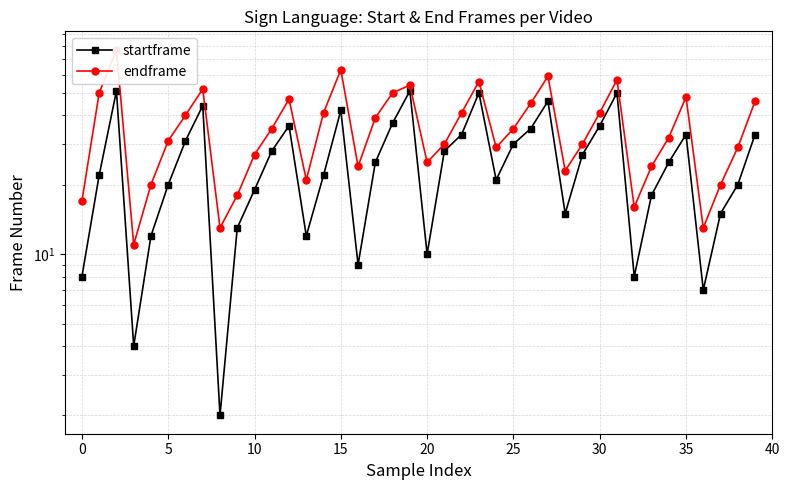

True or false: endframe has more than 0 interior local peaks.

True